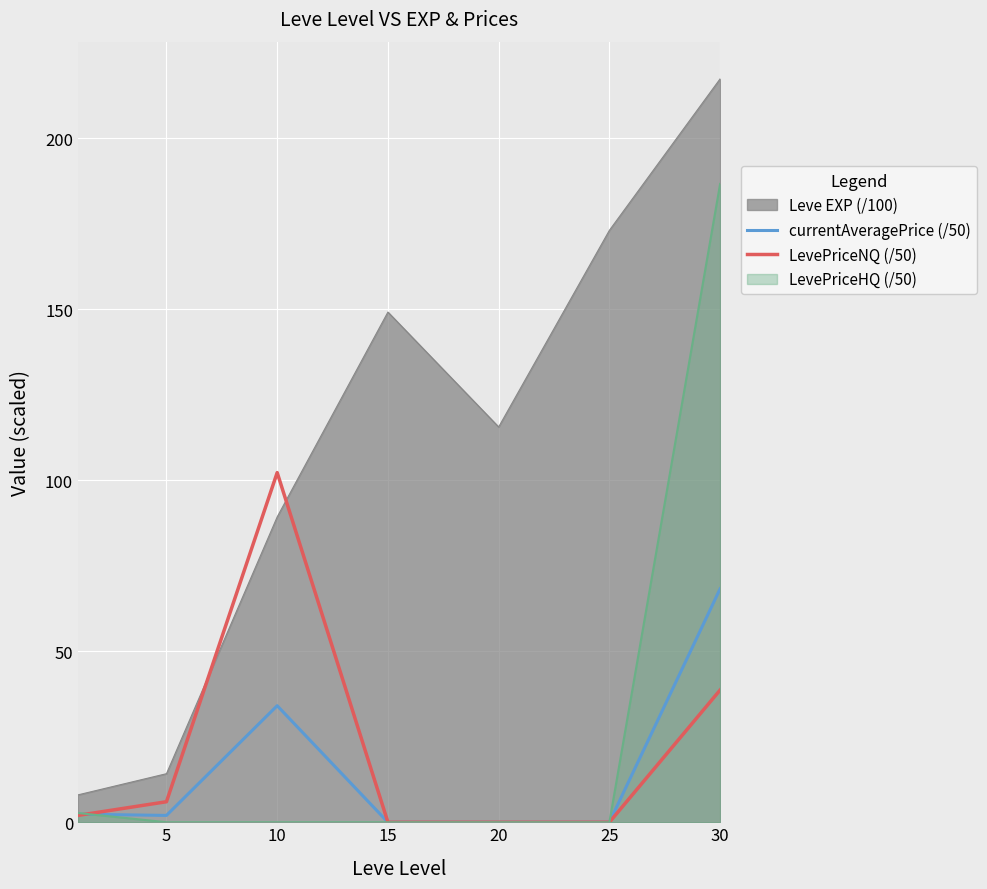

What is the sum of all LevePriceNQ (/50) values?

148.9